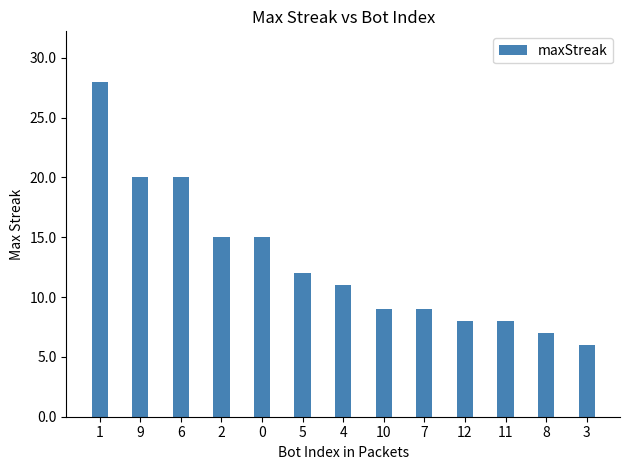

Reading right to left, list all the values displayed in this chart.

6	7	8	8	9	9	11	12	15	15	20	20	28